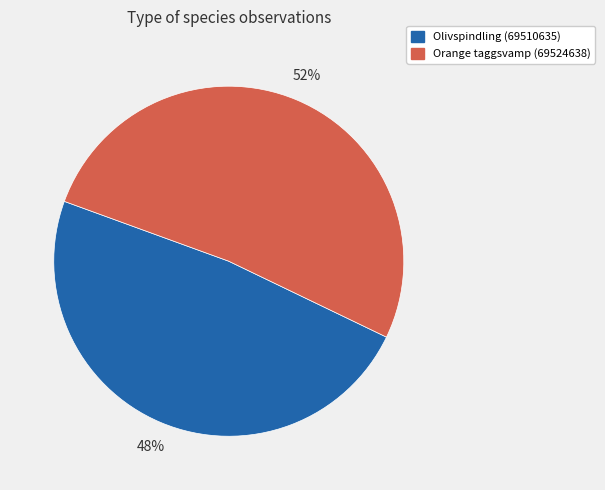

Which slice is the smallest?

Olivspindling (69510635)